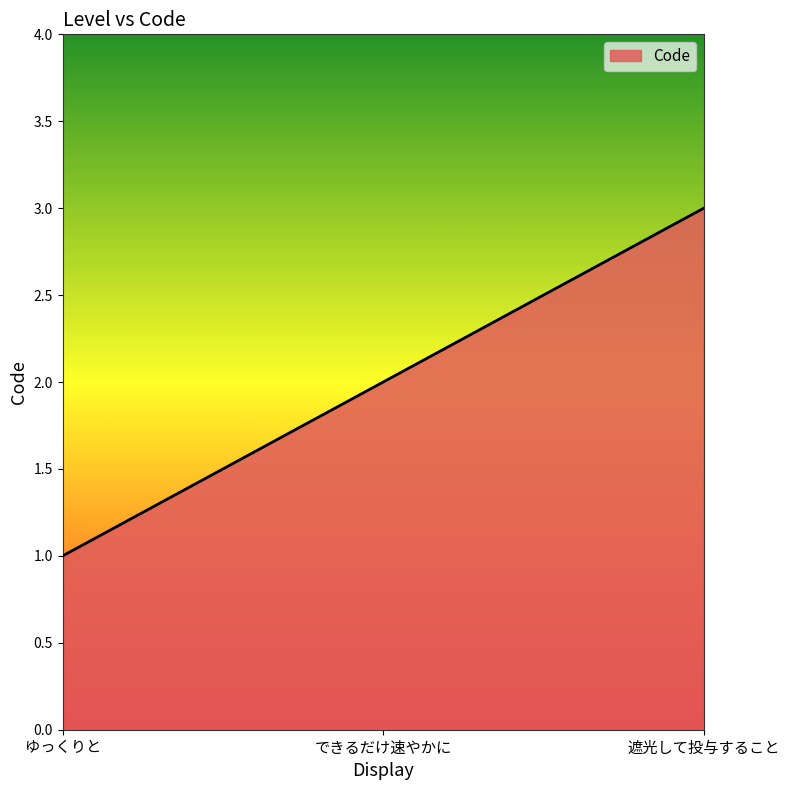

The chart shows a value of 3 at できるだけ速やかに. True or false?

False